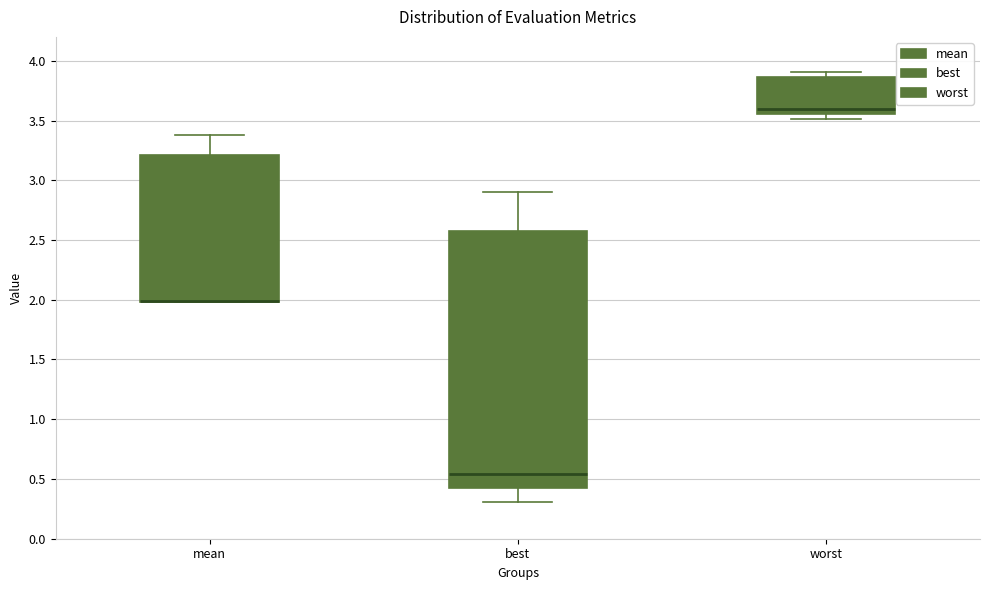

Reading left to right, transcribe this box plot: for each box, give where its median line is, the range the box spans, and where its two whiskers end, as read against the y-axis. The values are not printed on the chart, so give them approximately, as read against the axis.

mean: median 2.00 (drawn on the box's lower edge), box 2.00 to 3.20, whiskers 2.00 to 3.40
best: median 0.55, box 0.40 to 2.60, whiskers 0.30 to 2.90
worst: median 3.60, box 3.55 to 3.85, whiskers 3.50 to 3.90